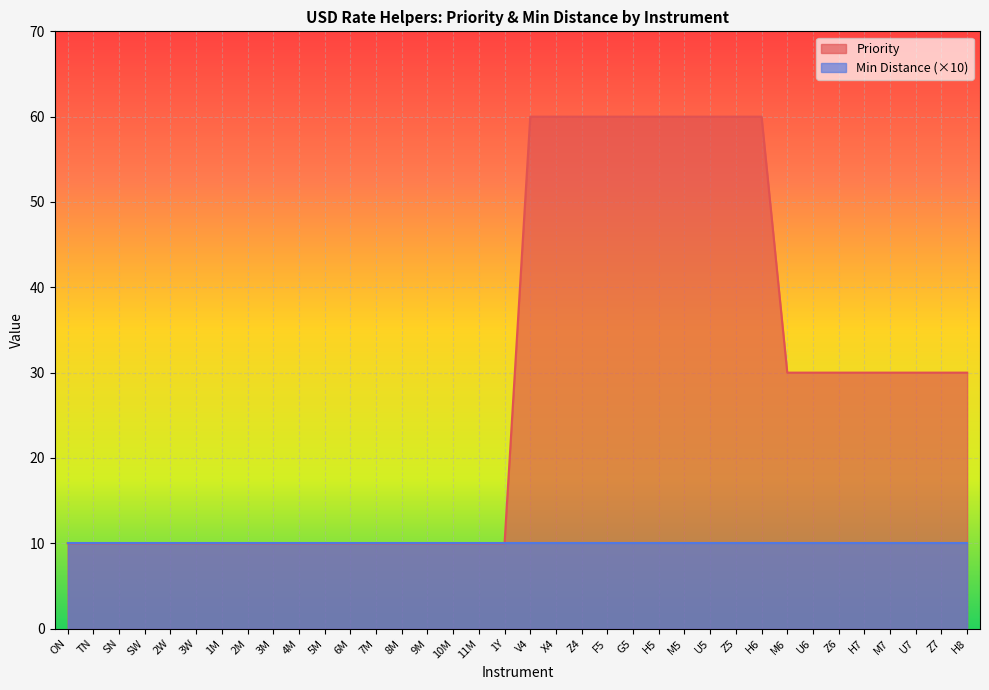

How many categories are shown in the chart?

36